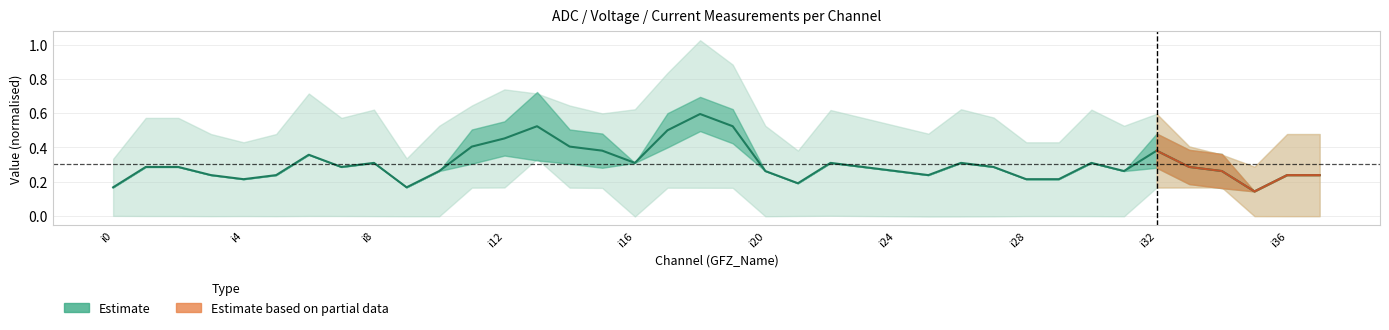

What is the minimum value shown in the chart?

0.1